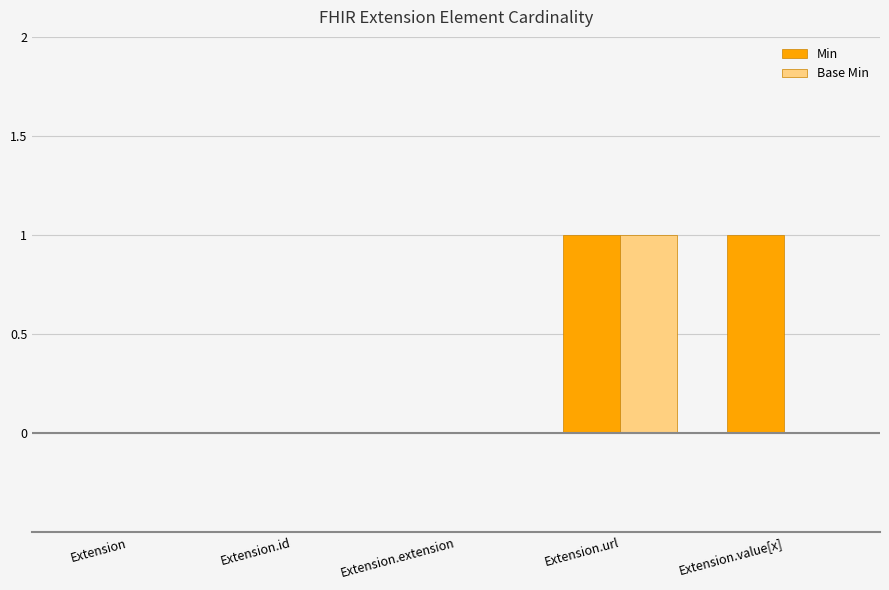

How many series are shown in this chart?

2